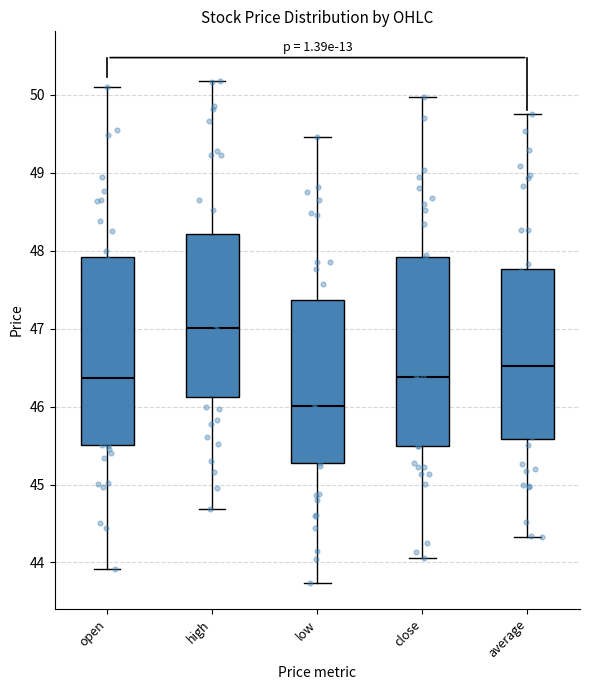

Where is the upper edge of the box for open on the y-axis? The values are not printed on the chart, so give them approximately, as read against the axis.

47.9